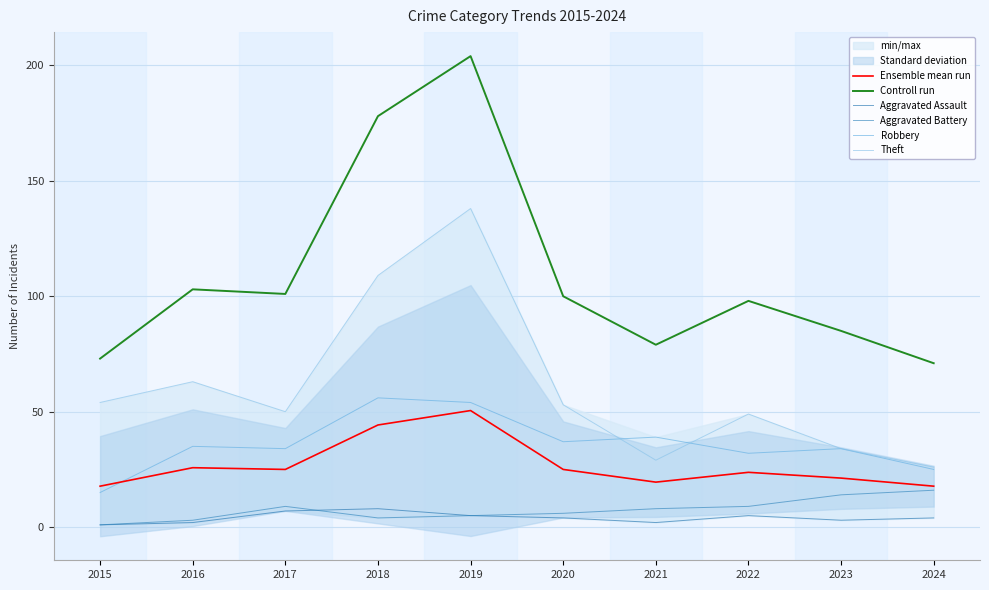

True or false: Theft has a value of 109.0 at 2018.

True